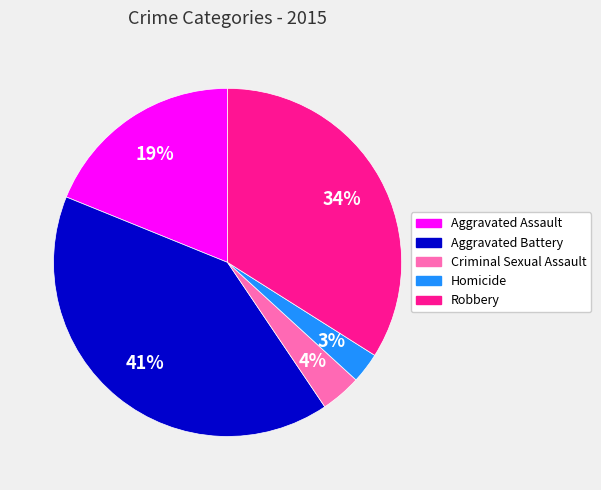

To the nearest percent, what portion does Aggravated Assault represent?

19%